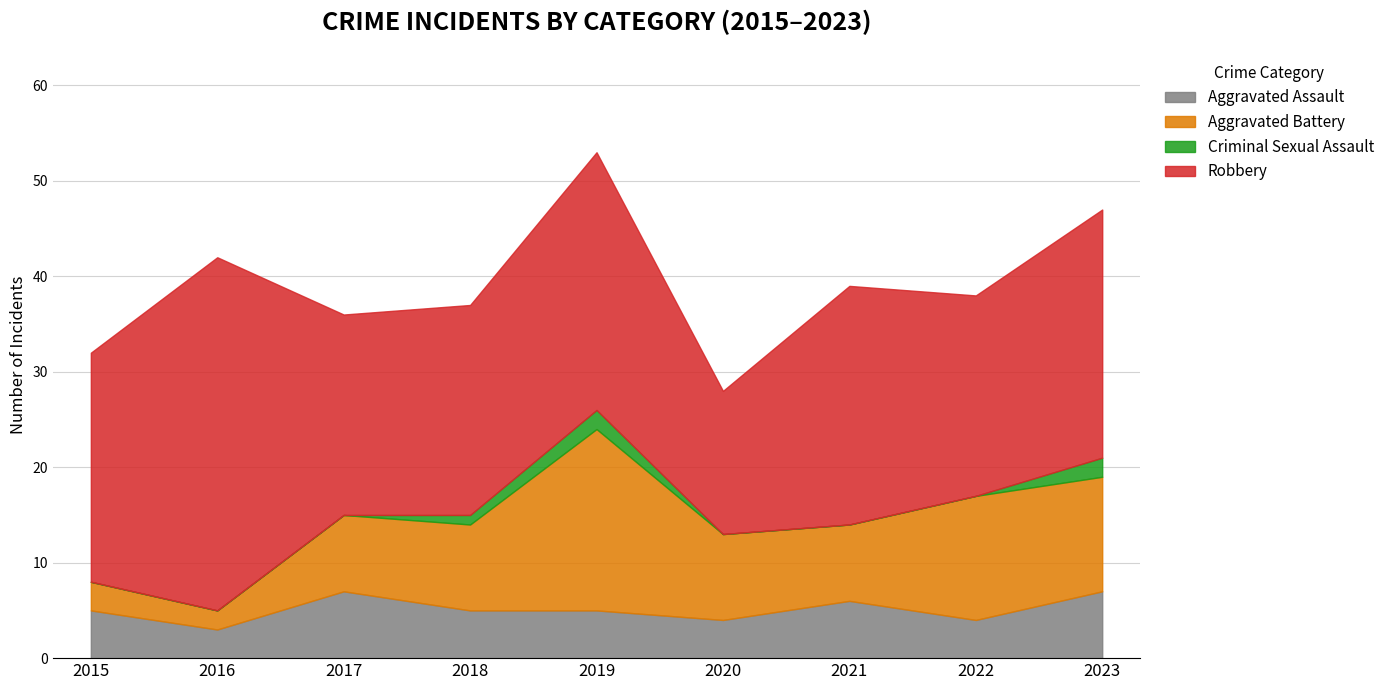

What are all the series names shown in the legend?

Aggravated Assault, Aggravated Battery, Criminal Sexual Assault, Robbery